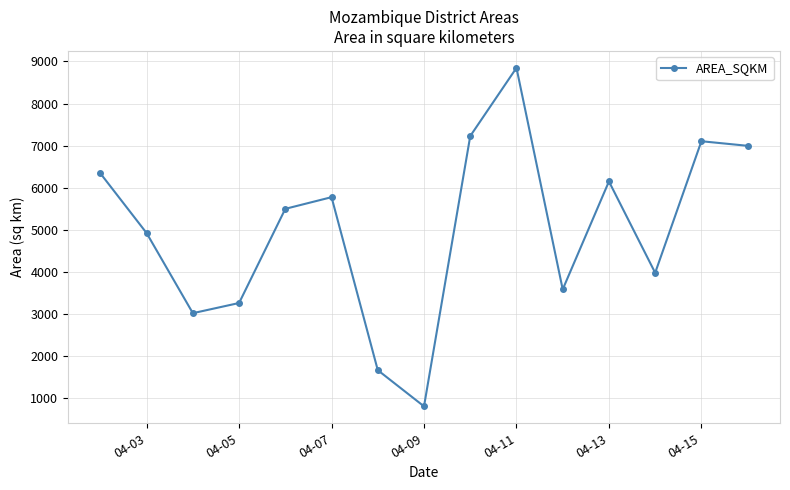

How many lines are shown in the chart?

1